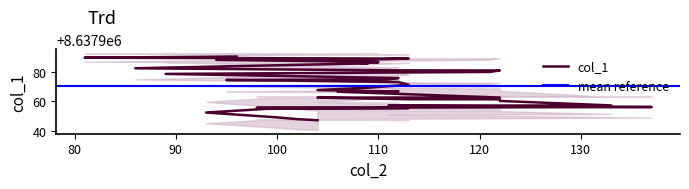

The chart shows a value of 14400856.6 at 112. True or false?

False